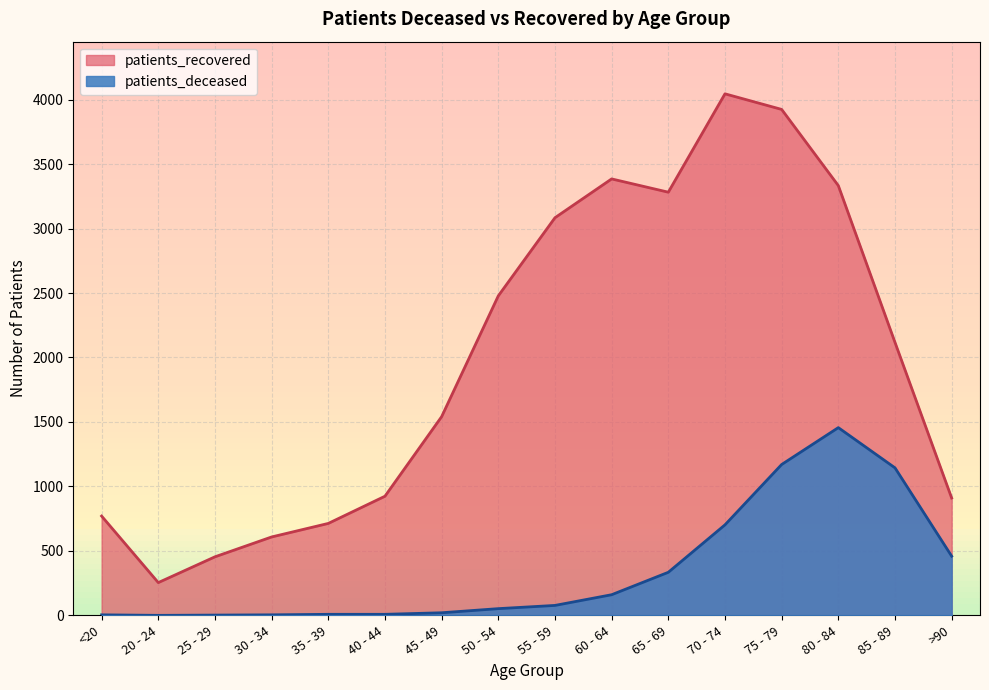

Which has a higher value, 75 - 79 or 45 - 49?

75 - 79